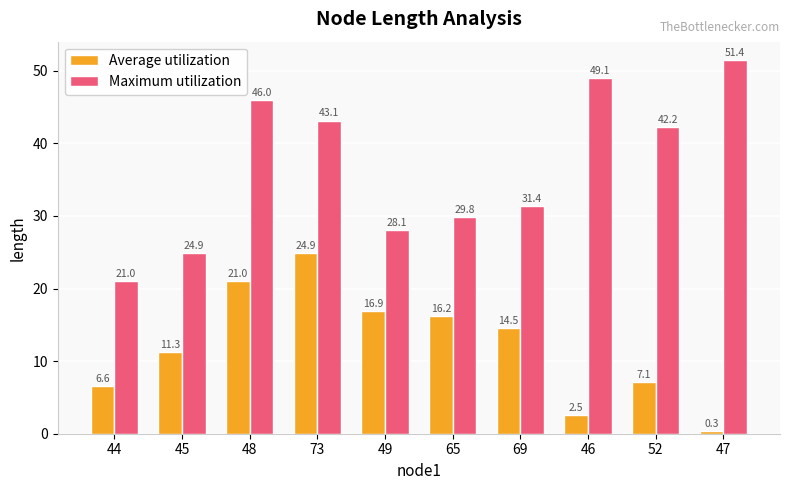

Rank the series by their average value, from highest to lowest.

Maximum utilization, Average utilization